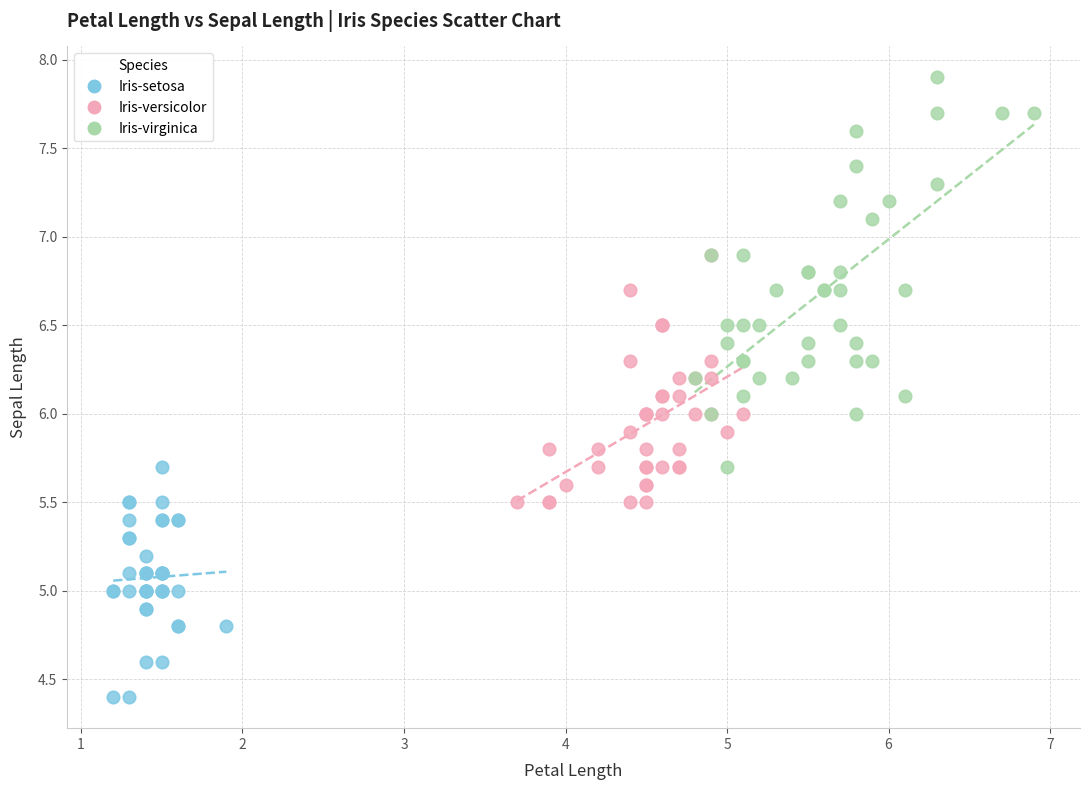

Which series has the largest Y range (max minus min)?

Iris-virginica